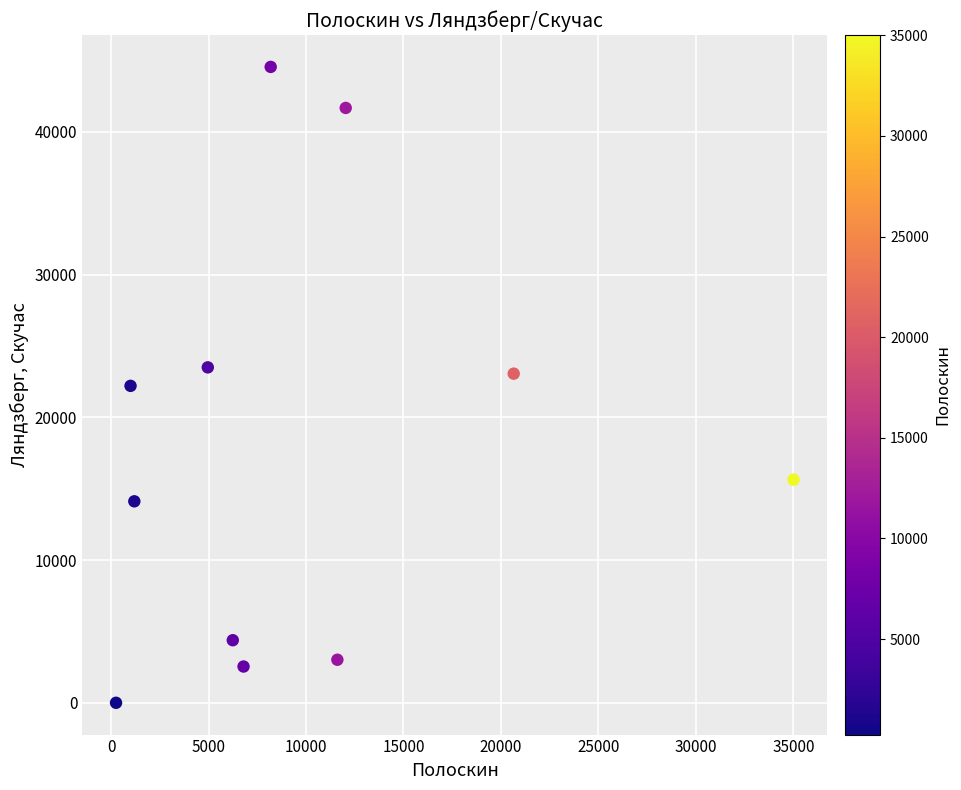

What is the range of Y values (max minus min)?

44550